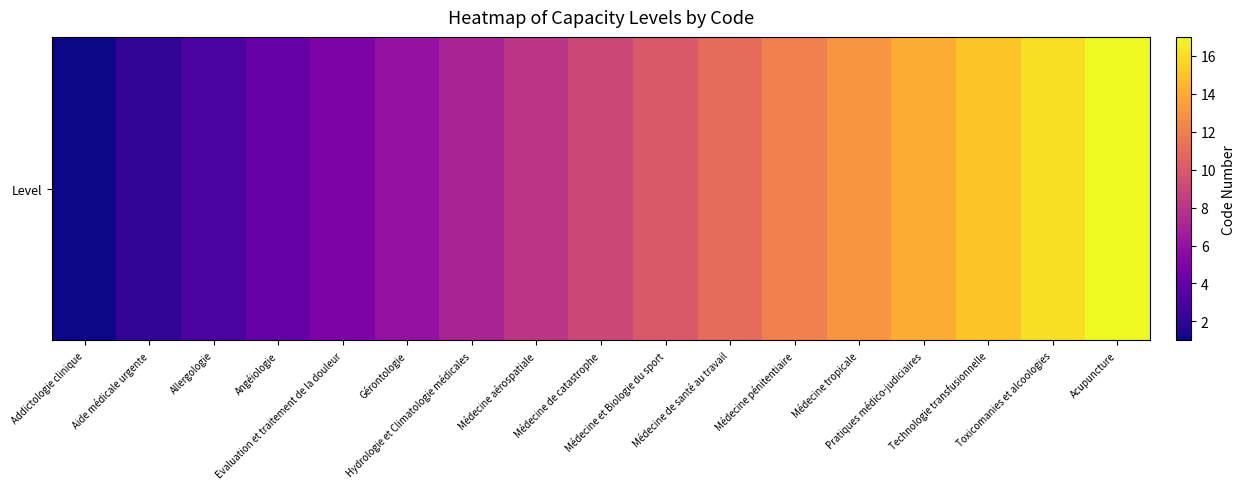

Is it true that the value at Hydrologie et Climatologie médicales is 11?

False